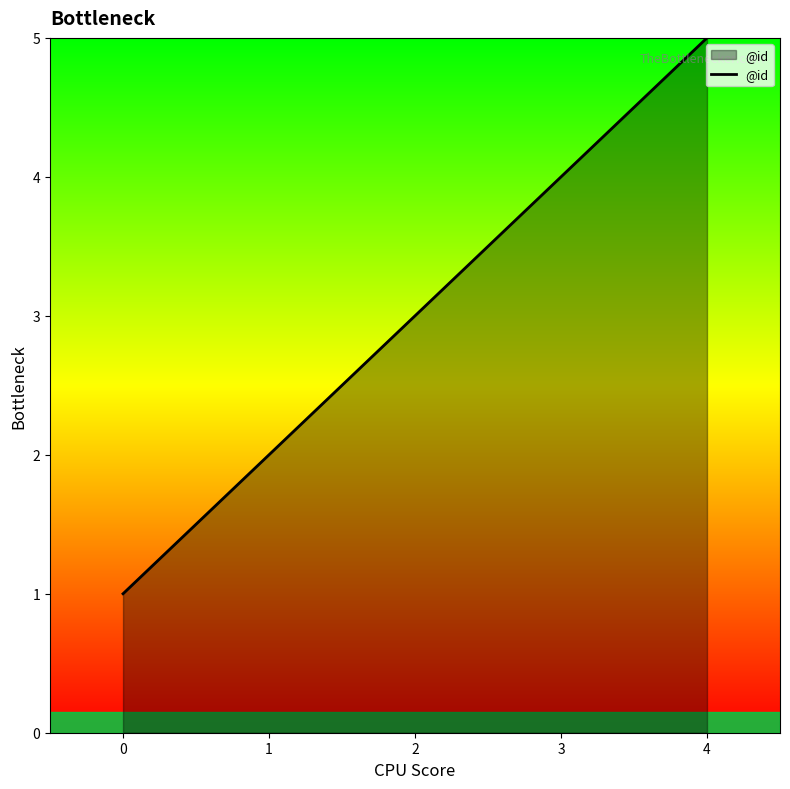

Rank the categories by value from highest to lowest.

4, 3, 2, 1, 0